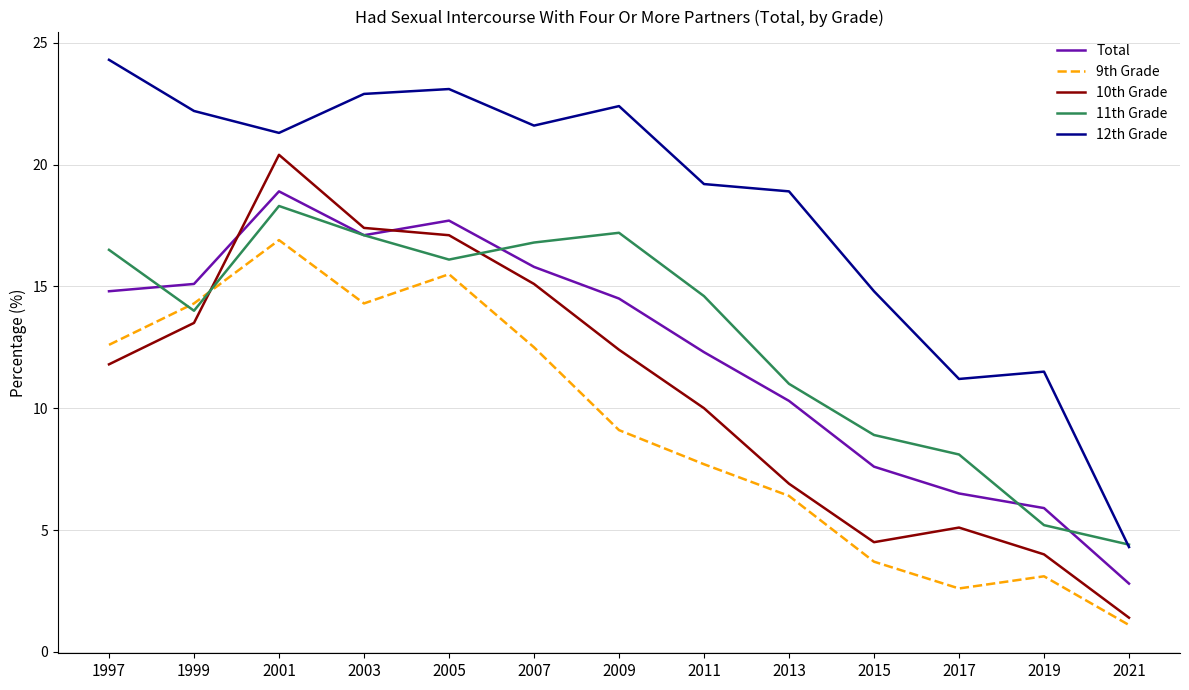

Which series has the largest total across all categories?

12th Grade